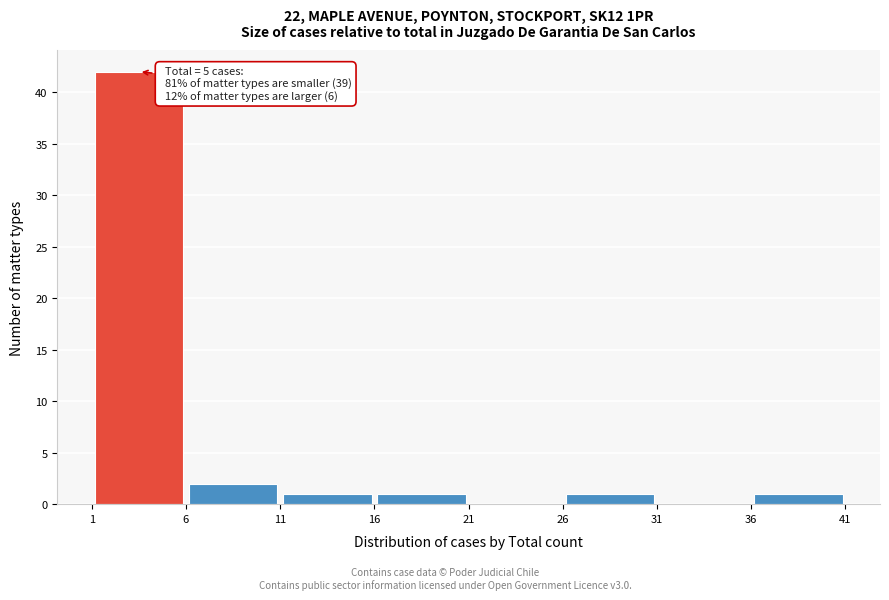

Which range on the x-axis has the tallest bar?

1 to 6